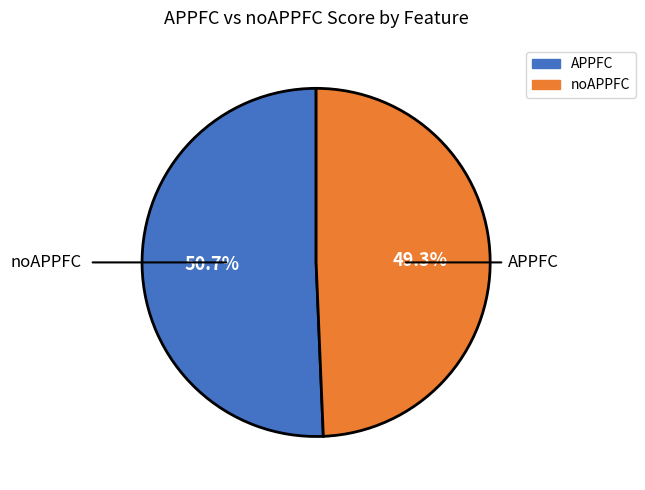

Does any single category account for the majority?

Yes